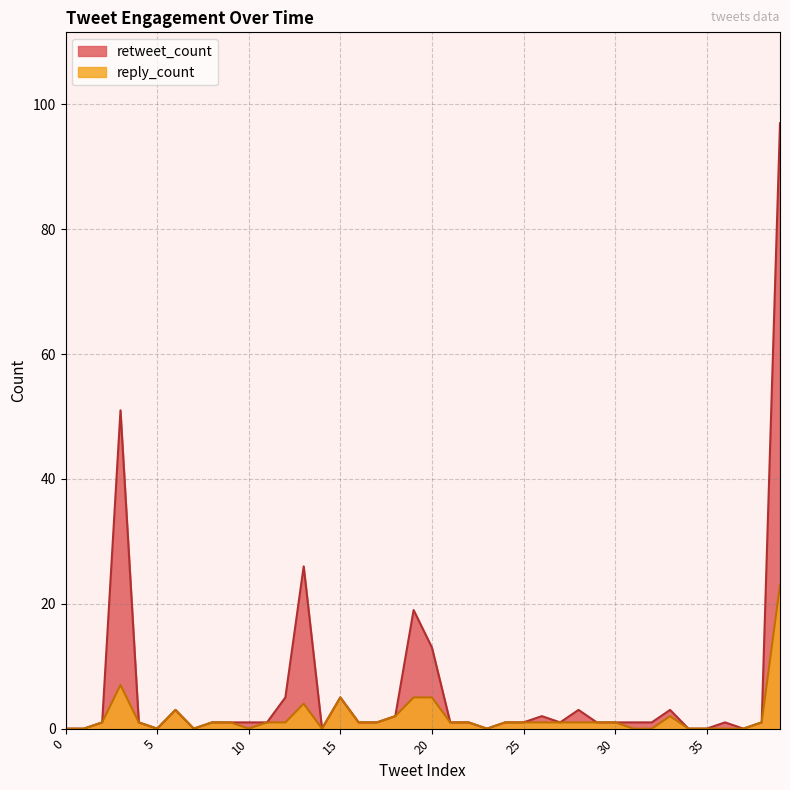

How many positive values does the reply_count series have?

27